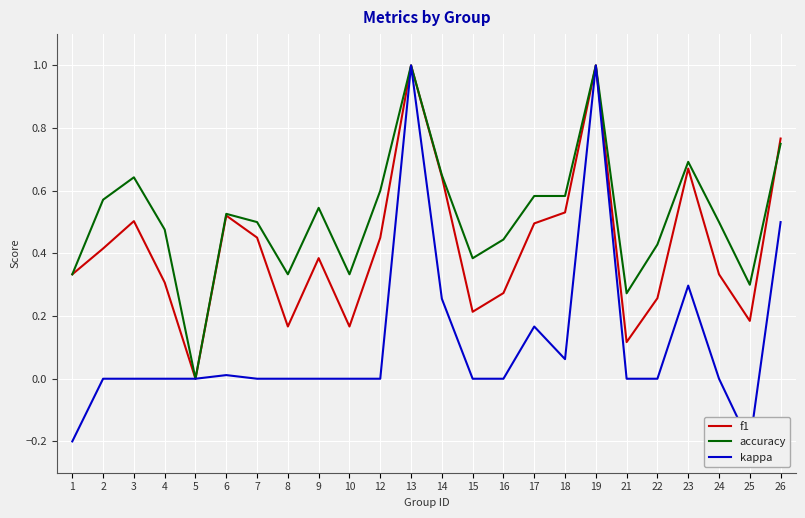

How many values in kappa are below zero?

2